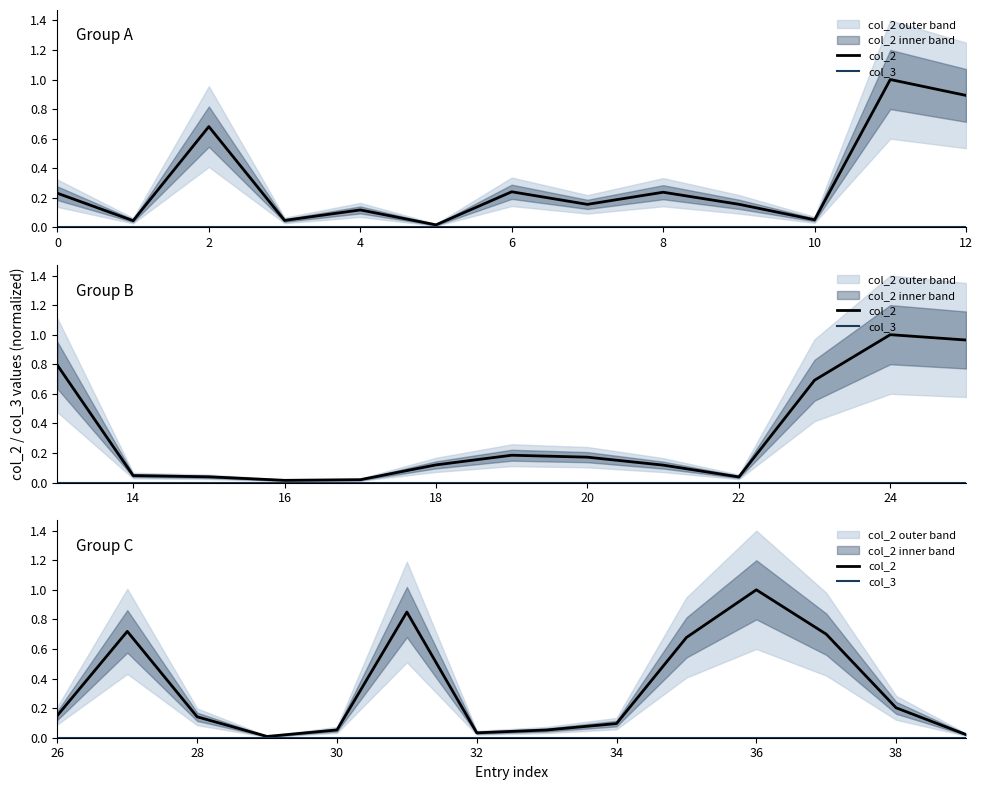

Which series changed the most between 4 and 10?

col_2